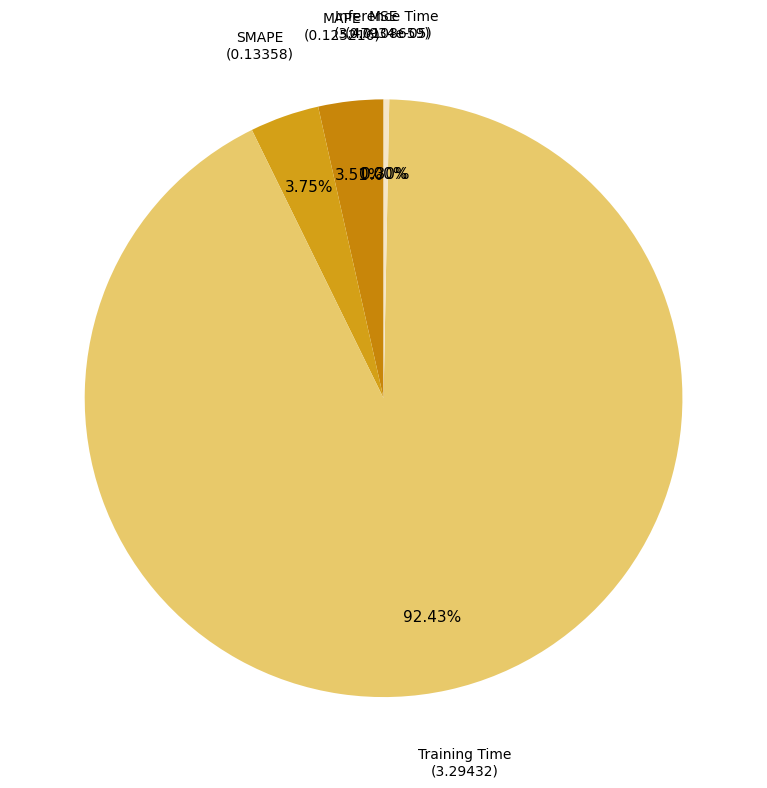

To the nearest percent, what is the average slice percentage?

20%